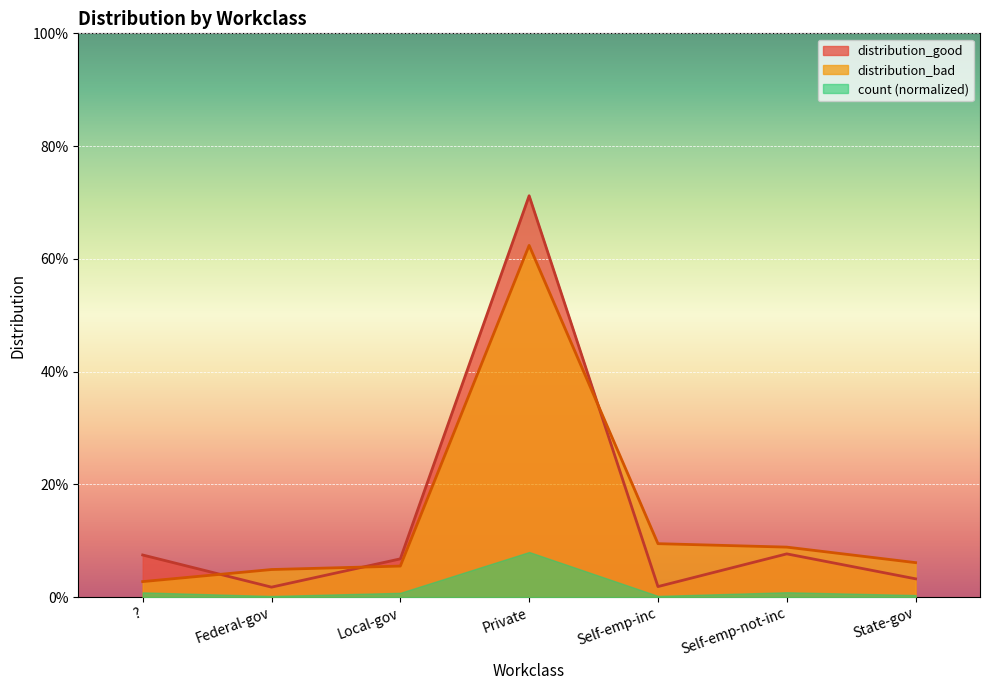

Is the value of distribution_bad at ? greater than the value of distribution_good at ??

No